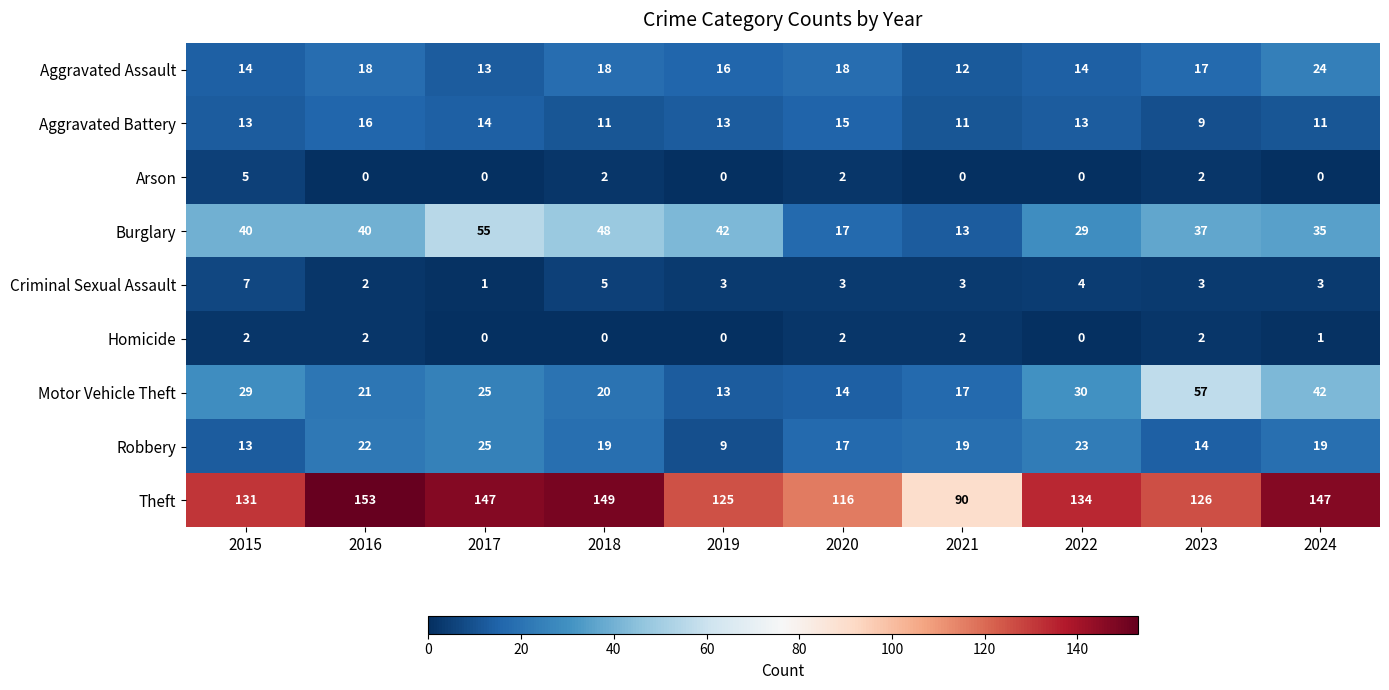

What is the sum of all Criminal Sexual Assault values?

34